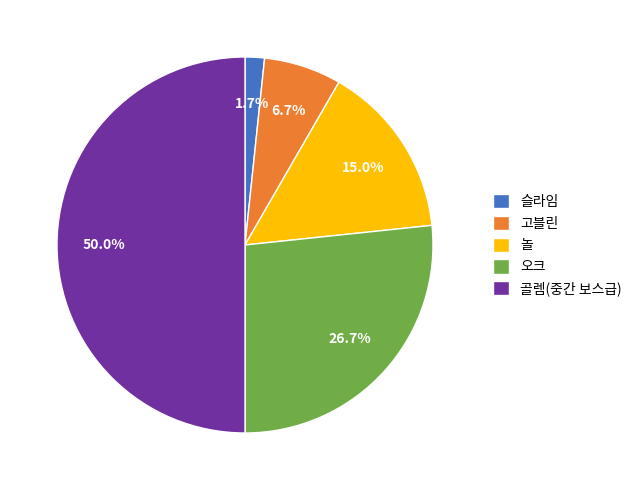

Is it true that 슬라임 is 2% of the pie?

True